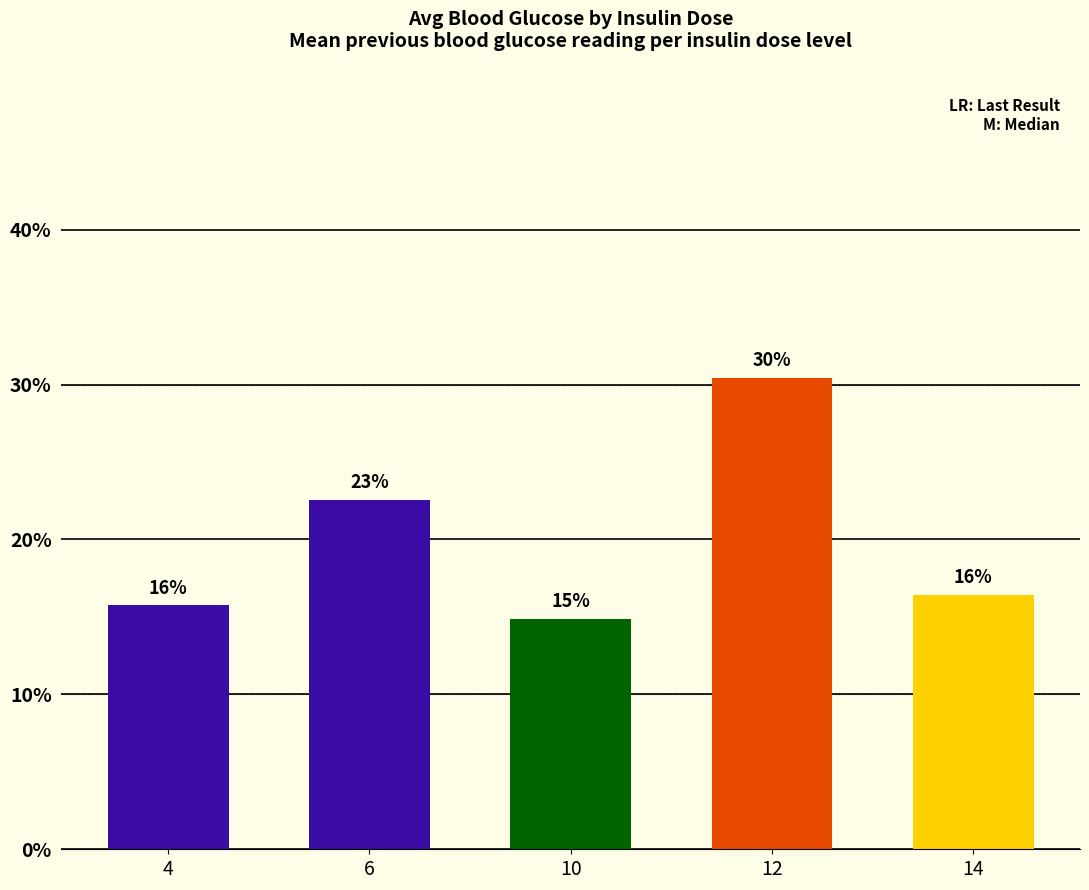

List the labels in order of value, largest first.

12, 6, 14, 4, 10